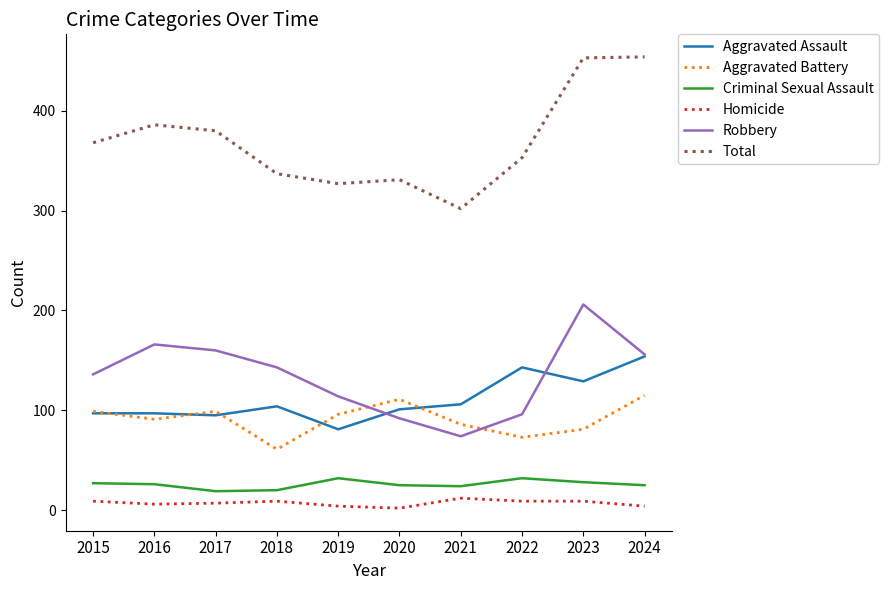

What is the sum of the Criminal Sexual Assault values at 2018 and 2021?

44